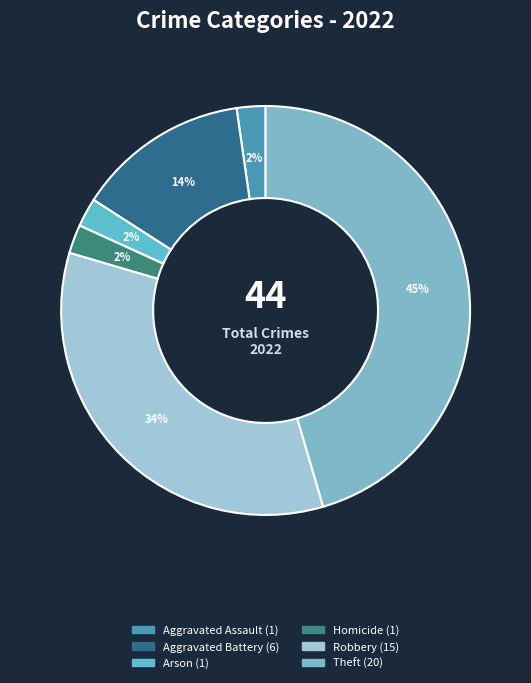

To the nearest percent, what is the difference between the largest and smallest slice percentages?

43%